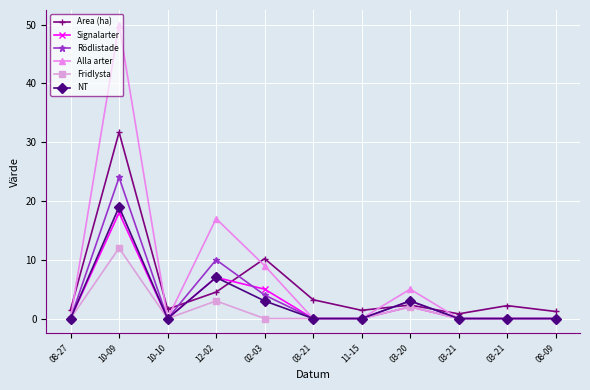

True or false: Signalarter and Alla arter cross at least once.

False